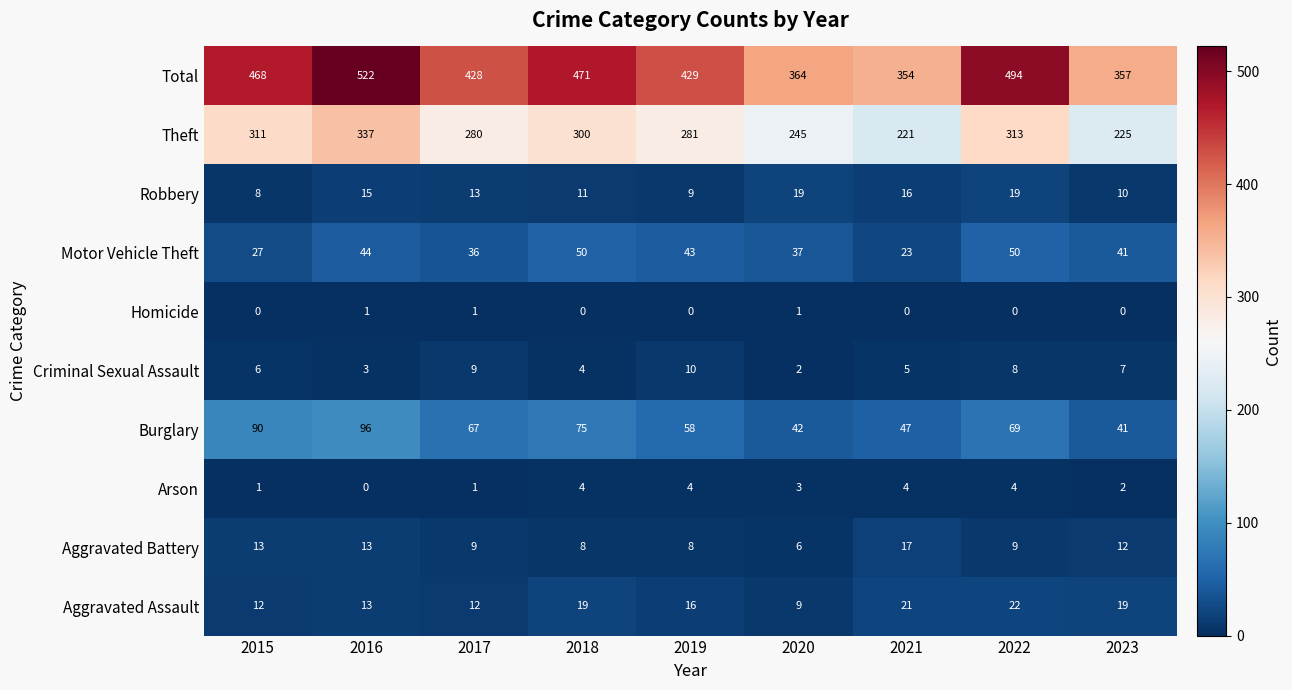

What is the difference between the highest and lowest values at 2016?

522